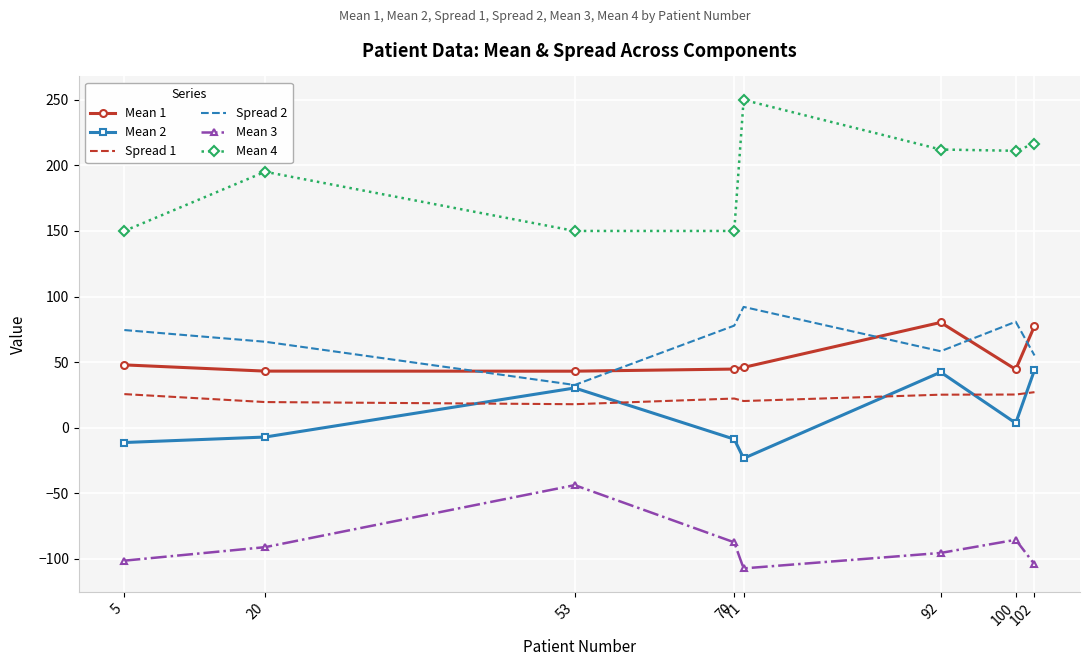

What is the spread (max minus min) of values at 71?

357.2